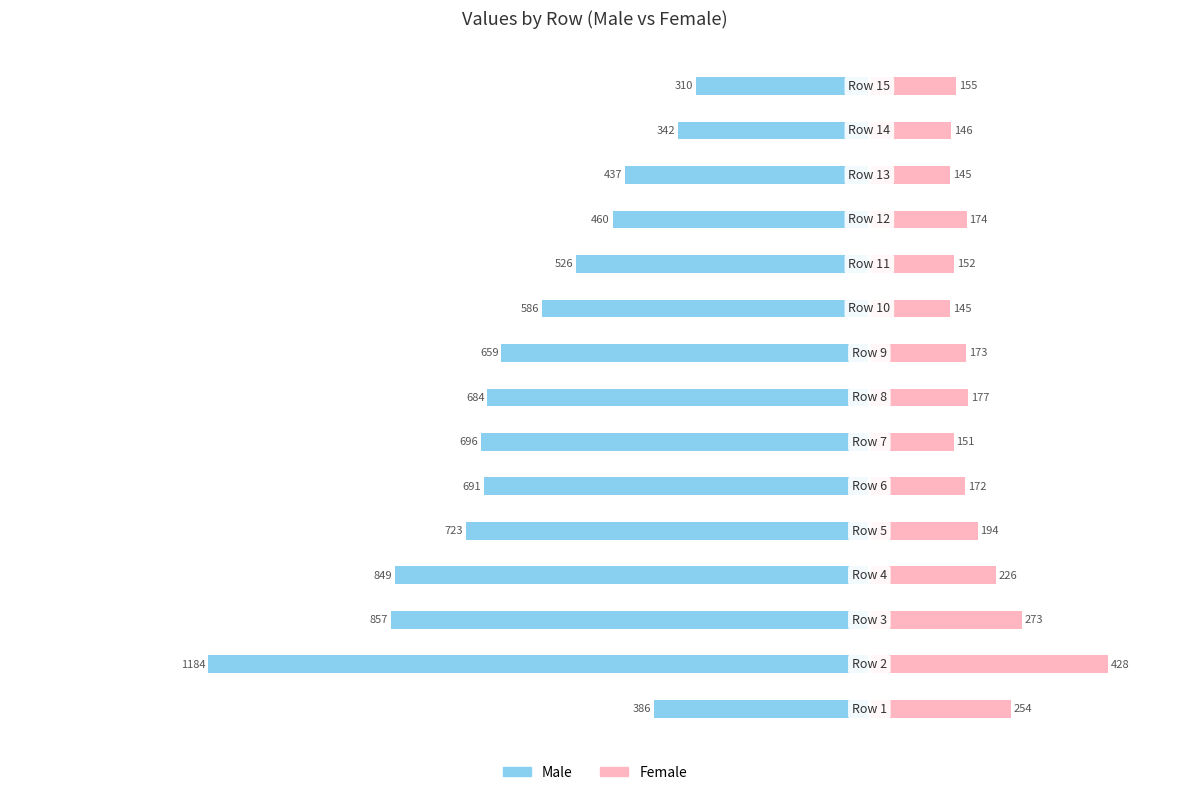

Reading left to right, what are all the values shown in this chart?

Male: -386	-1184	-857	-849	-723	-691	-696	-684	-659	-586	-526	-460	-437	-342	-310
Female: 254	428	273	226	194	172	151	177	173	145	152	174	145	146	155